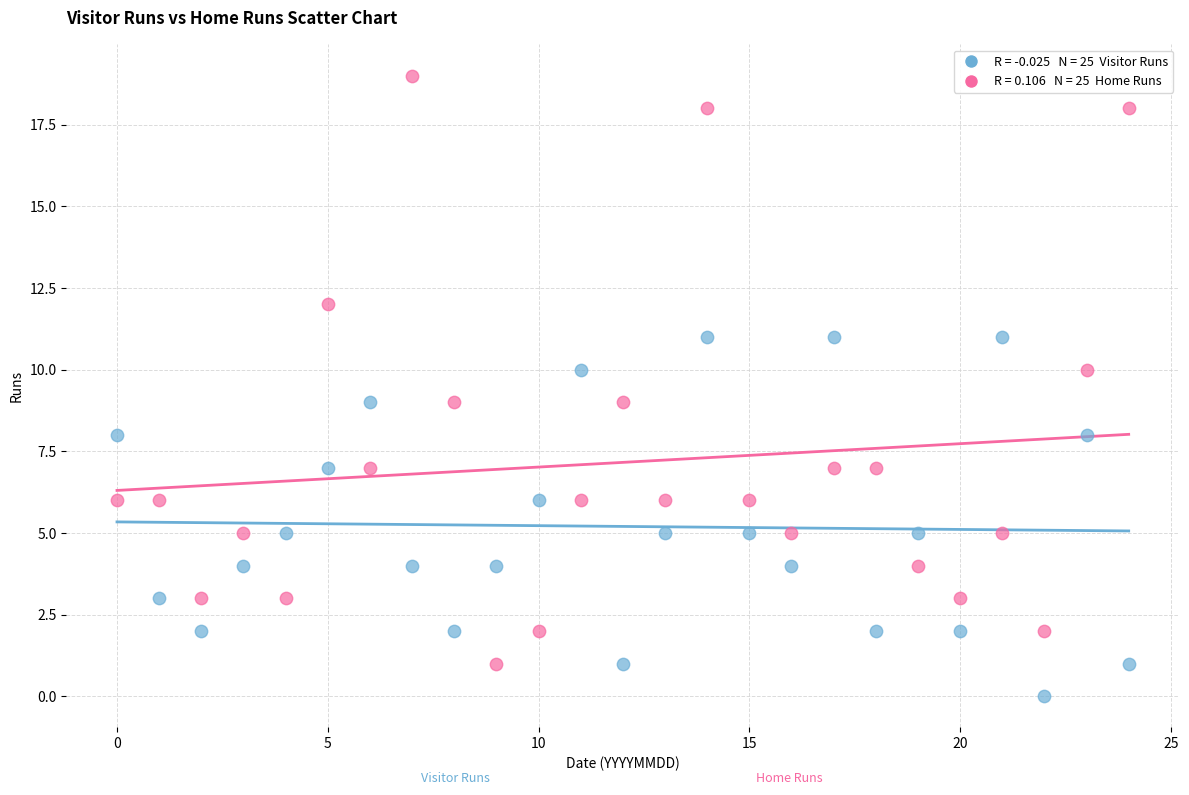

Across all data points, what is the range of Y values (max minus min)?

19